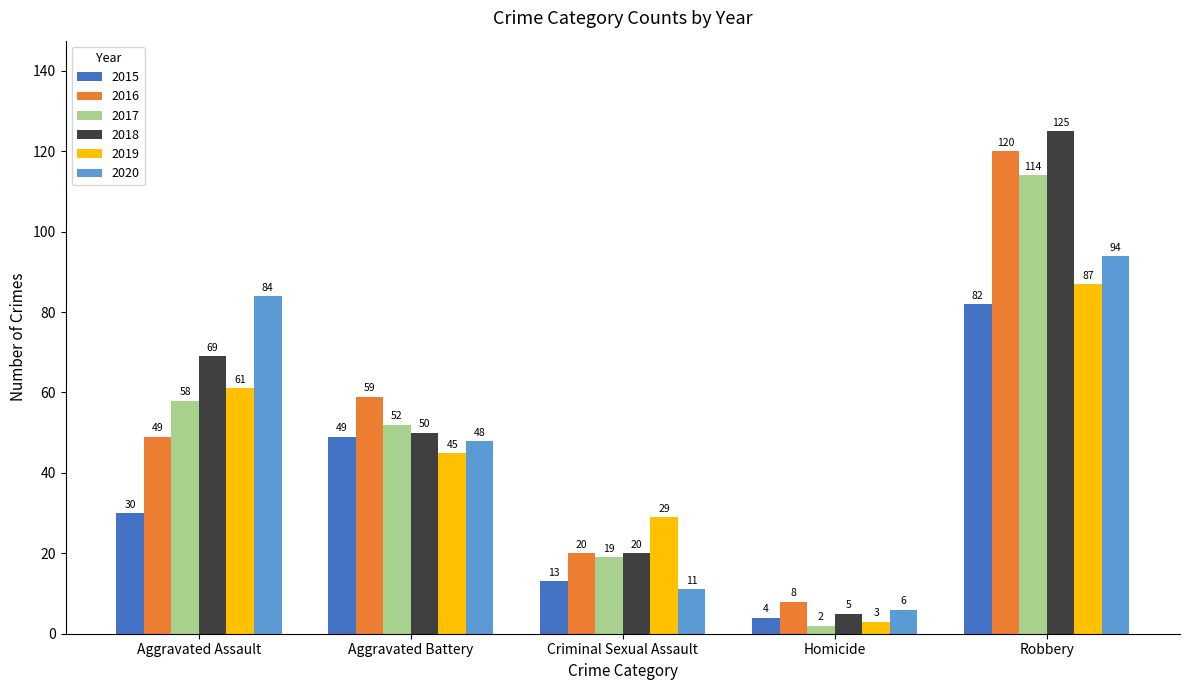

Reading left to right, list all the values displayed in this chart.

2015: Aggravated Assault=30	Aggravated Battery=49	Criminal Sexual Assault=13	Homicide=4	Robbery=82
2016: Aggravated Assault=49	Aggravated Battery=59	Criminal Sexual Assault=20	Homicide=8	Robbery=120
2017: Aggravated Assault=58	Aggravated Battery=52	Criminal Sexual Assault=19	Homicide=2	Robbery=114
2018: Aggravated Assault=69	Aggravated Battery=50	Criminal Sexual Assault=20	Homicide=5	Robbery=125
2019: Aggravated Assault=61	Aggravated Battery=45	Criminal Sexual Assault=29	Homicide=3	Robbery=87
2020: Aggravated Assault=84	Aggravated Battery=48	Criminal Sexual Assault=11	Homicide=6	Robbery=94